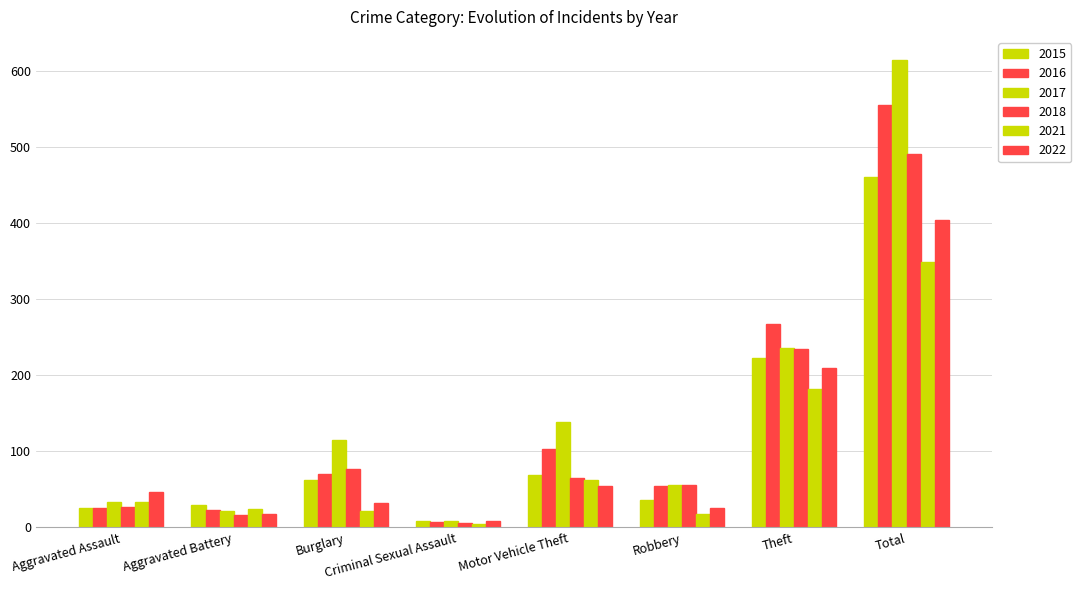

The 2016 series shows 103 at Motor Vehicle Theft. True or false?

True